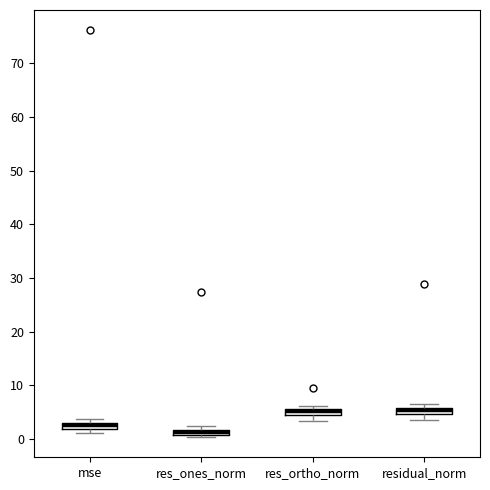

Where is the lower edge of the box for res_ones_norm on the y-axis? The values are not printed on the chart, so give them approximately, as read against the axis.

1